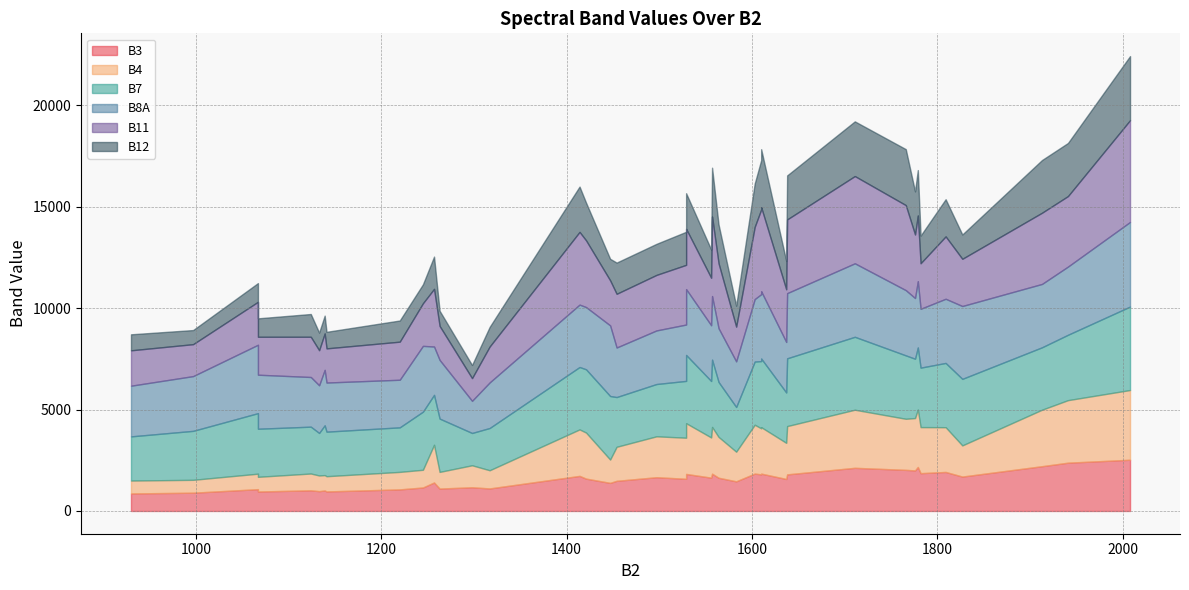

Is the value of B12 at 1711 greater than the value of B4 at 1141?

Yes